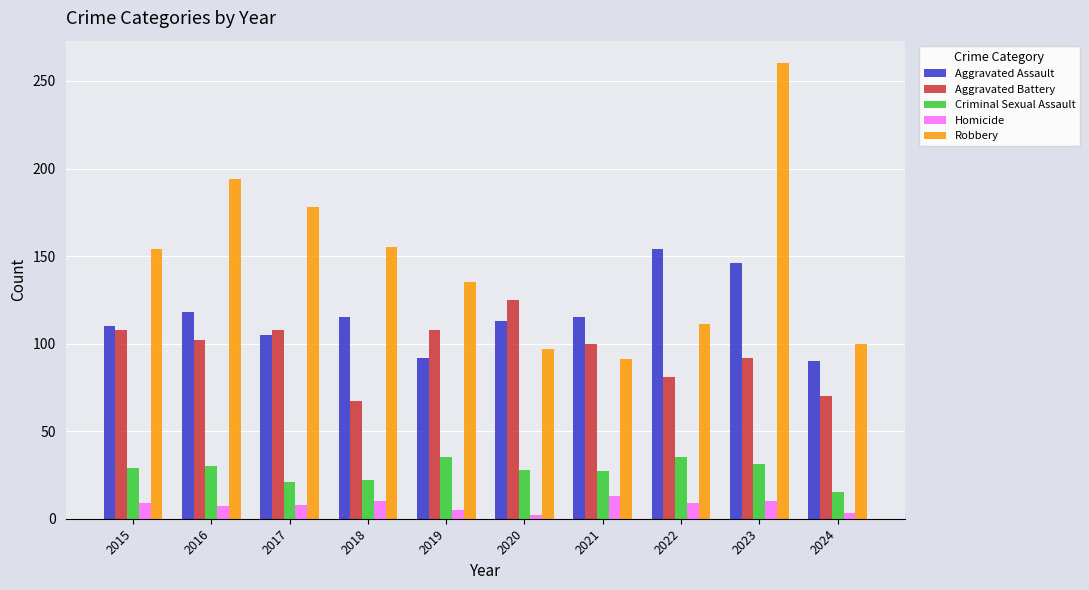

At how many categories does at least one series exceed 236?

1